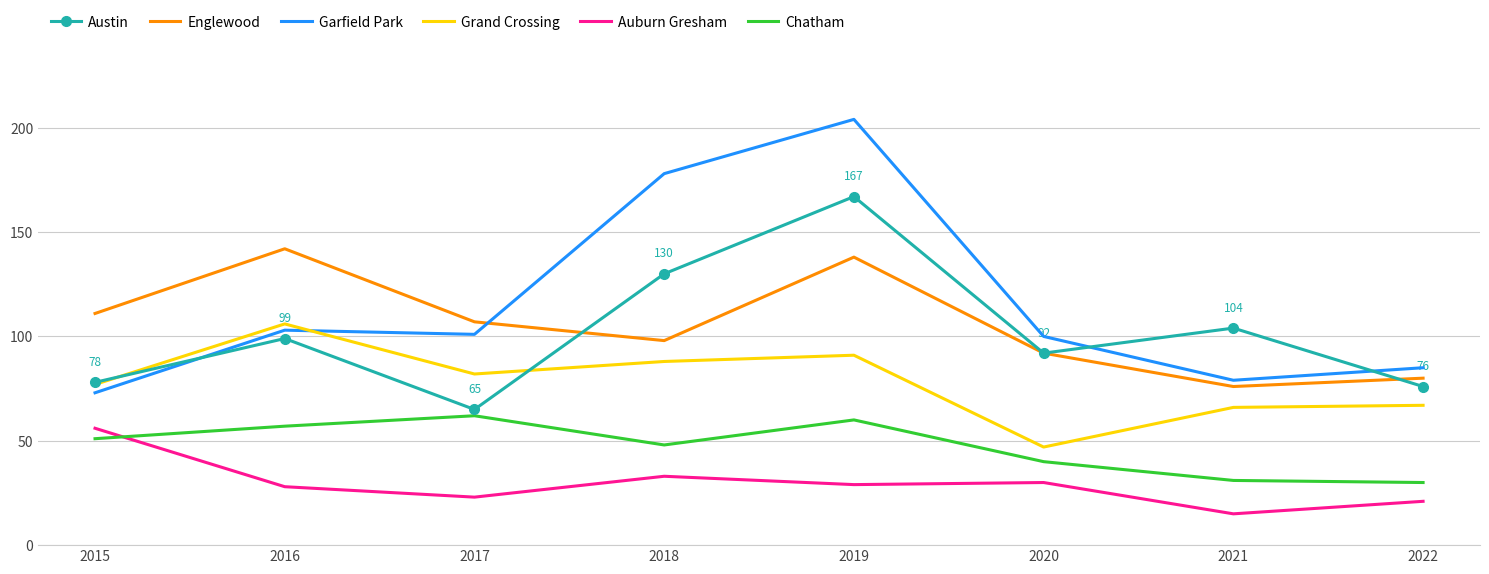

Between 2015 and 2018, which series saw the biggest shift?

Garfield Park